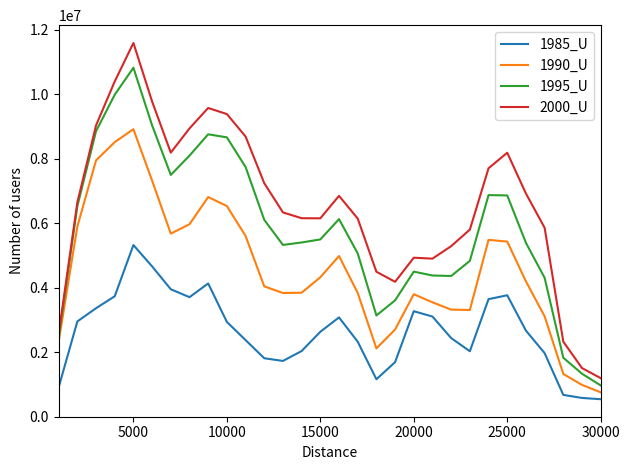

What is the maximum value shown in the chart?

11595556